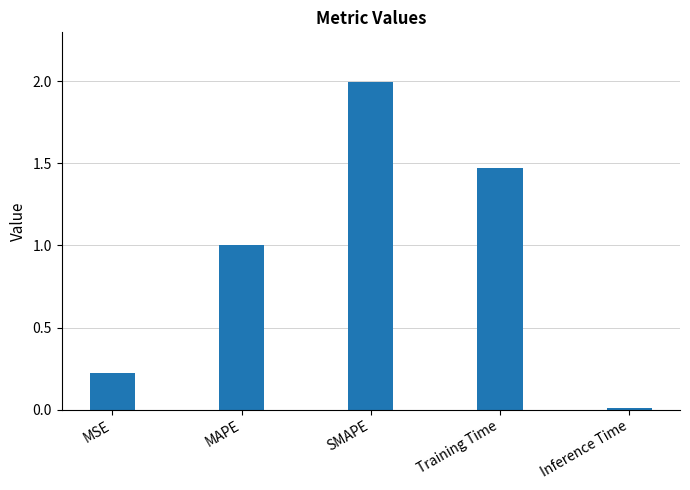

The chart shows a value of 0.2 at MSE. True or false?

True